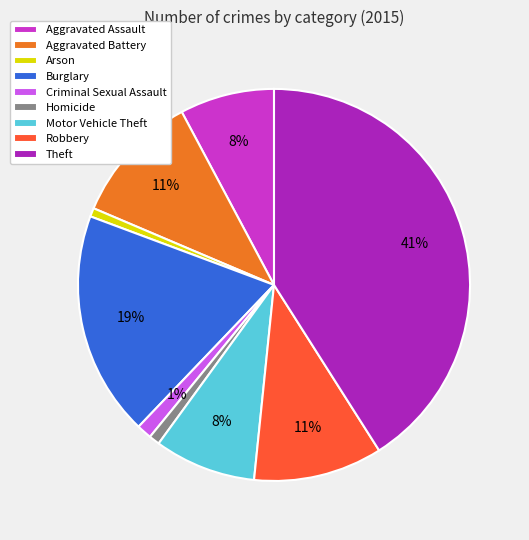

True or false: Aggravated Battery accounts for 11% of the total.

True